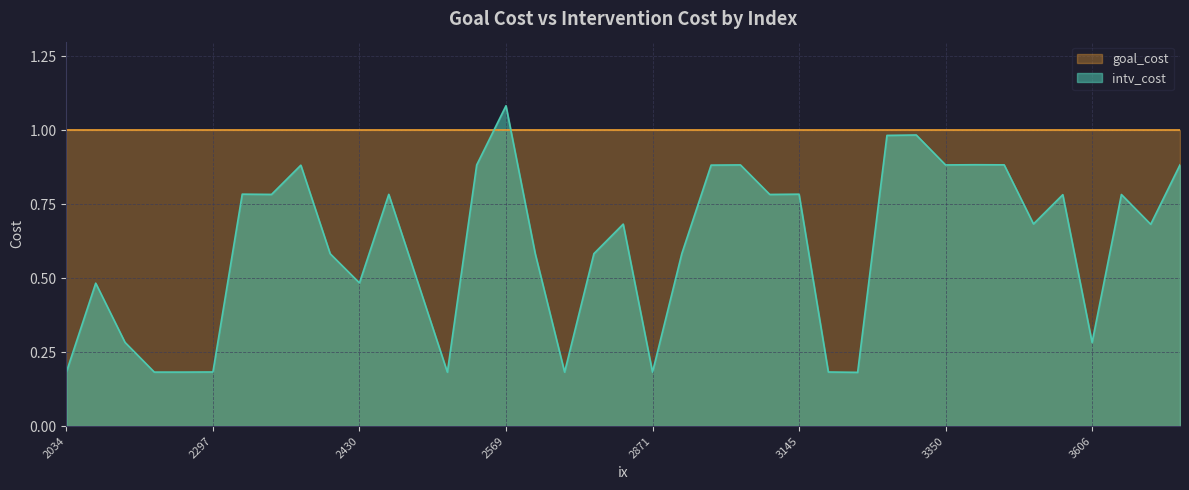

Read the value at 2569.

1.1